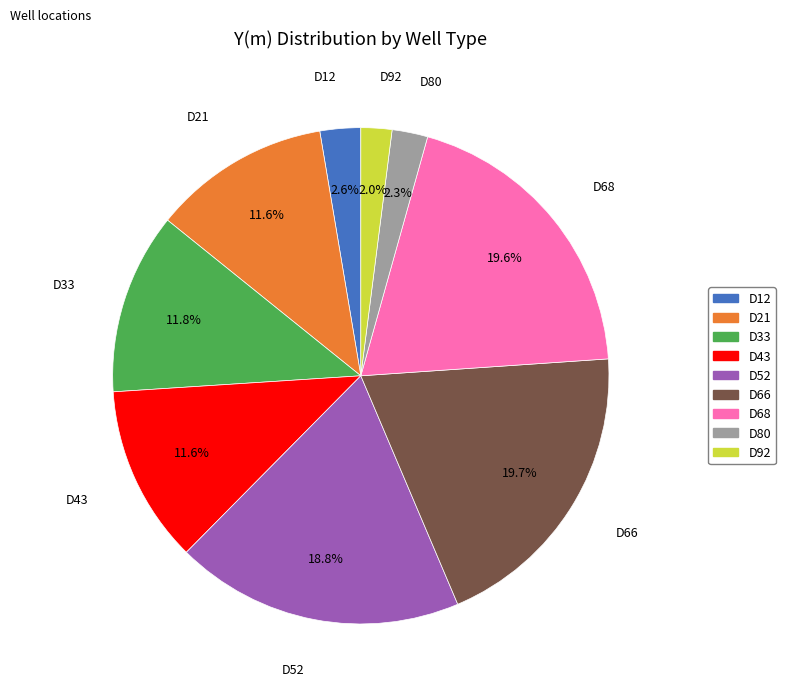

Is there a majority slice in this chart?

No